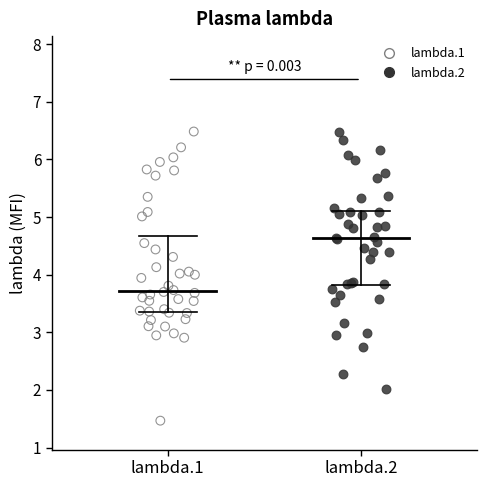

Which series has the largest Y range (max minus min)?

lambda.1